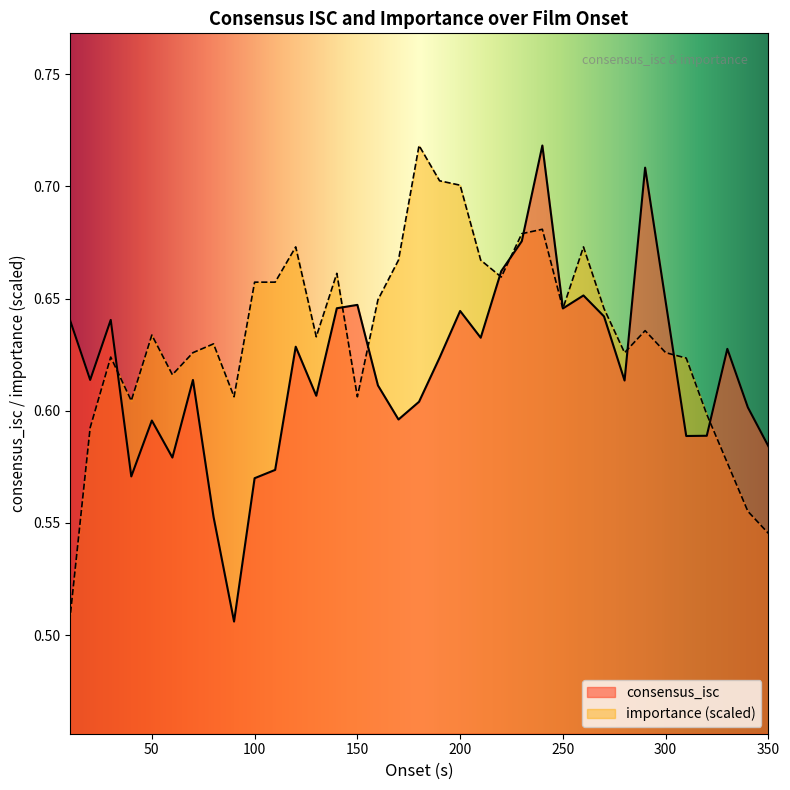

Which series has the largest total across all categories?

importance (scaled)